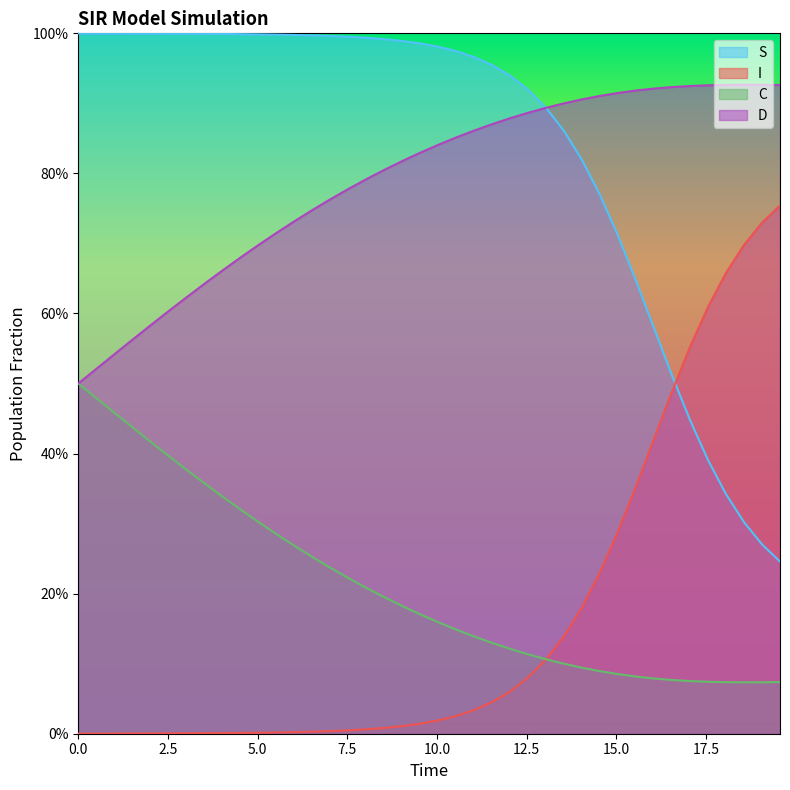

Count the number of categories in the chart.

40